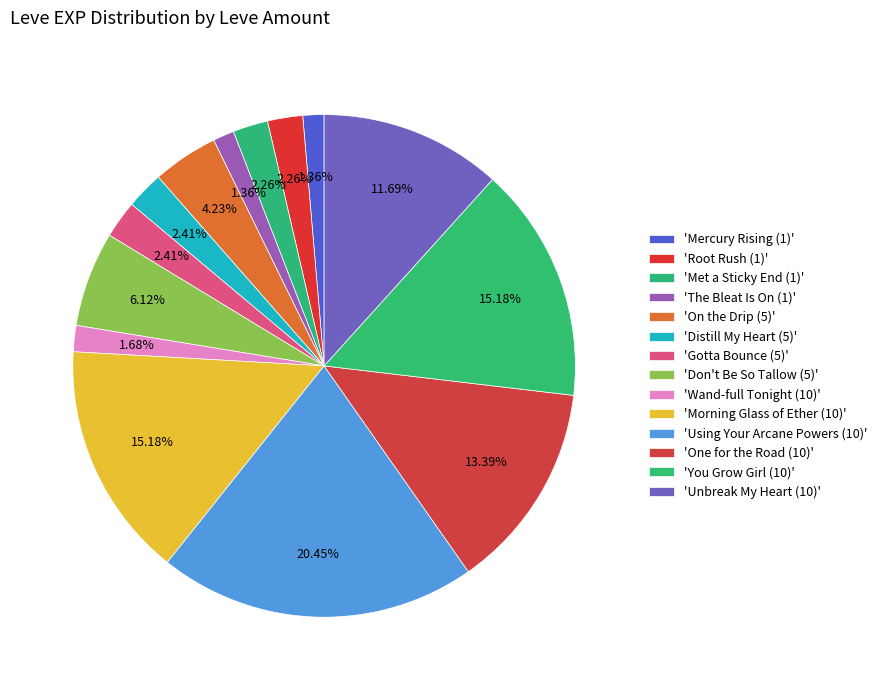

Count the number of slices in the pie.

14